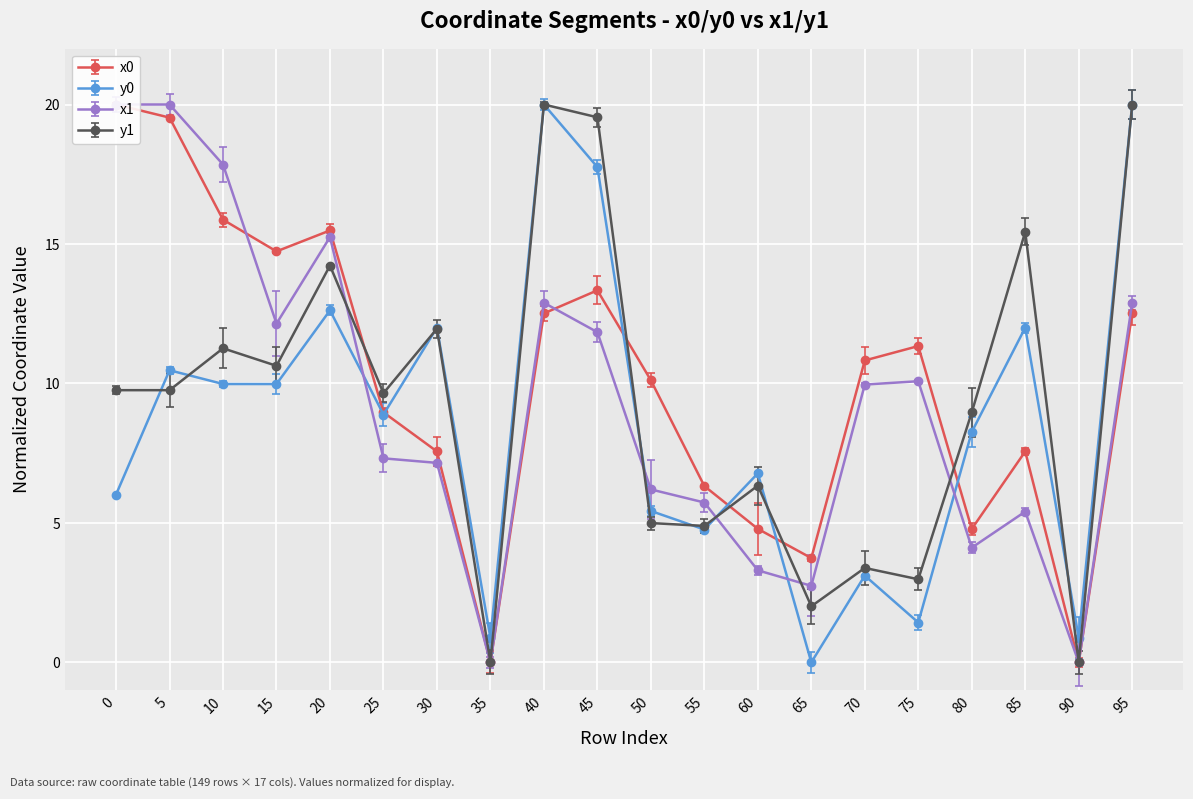

Count the number of data series in this chart.

4